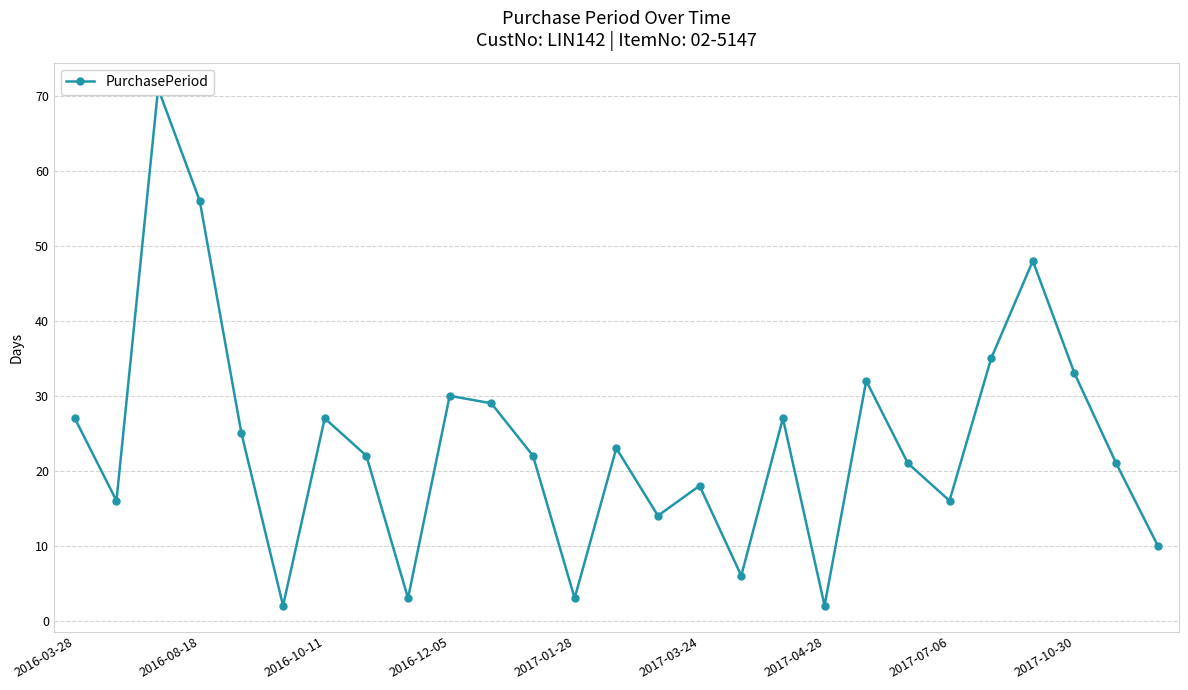

What is the greatest value displayed?

71